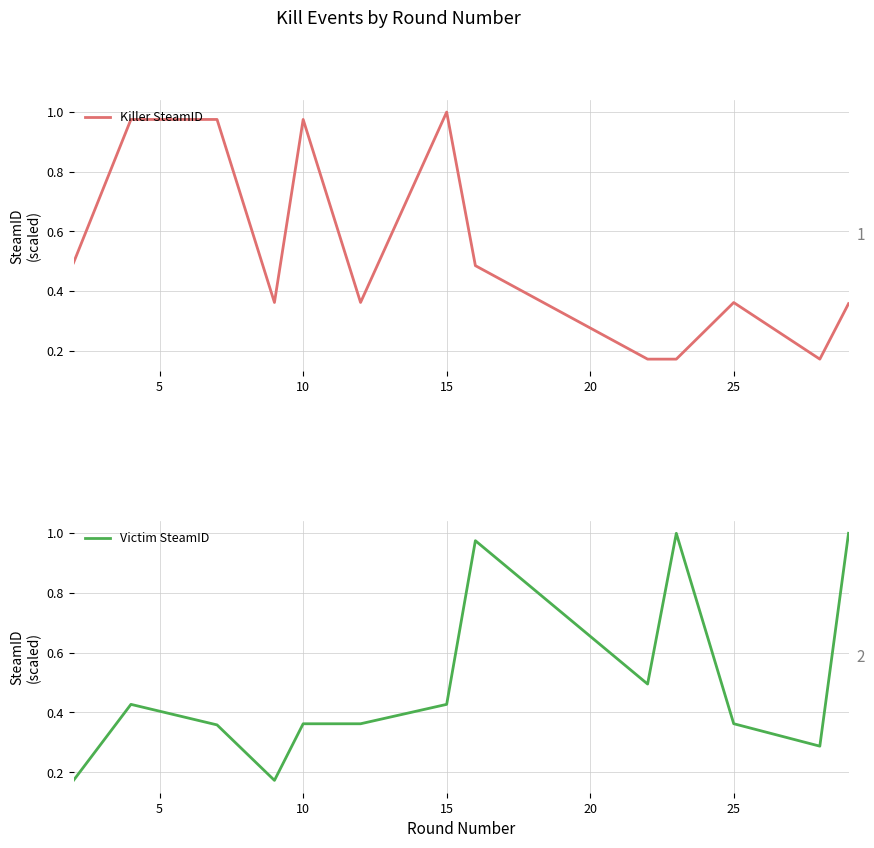

How many series are shown in this chart?

2